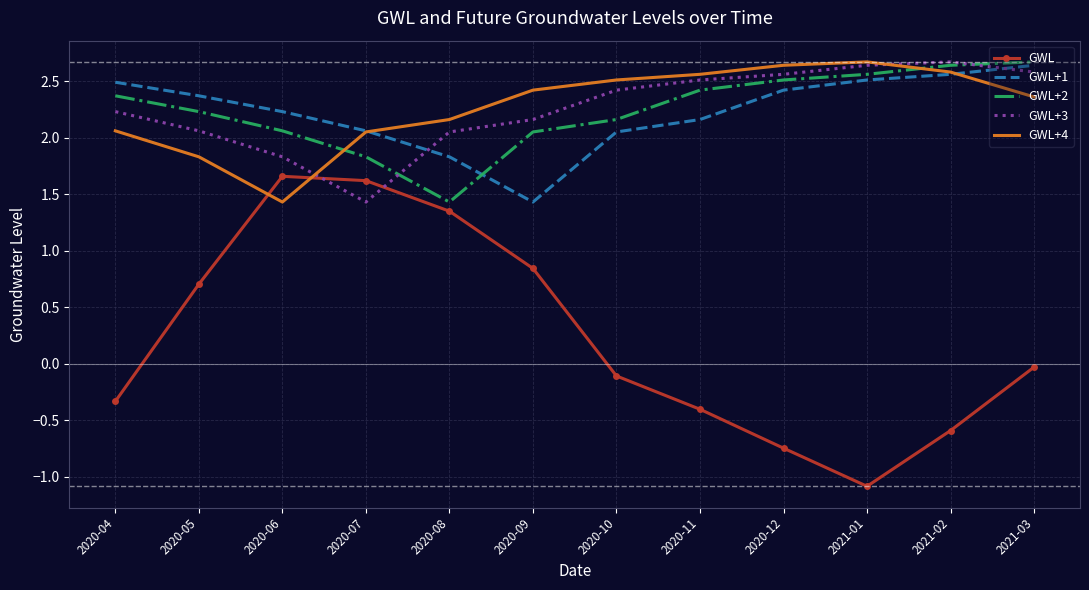

True or false: GWL+4 and GWL intersect in this chart.

True